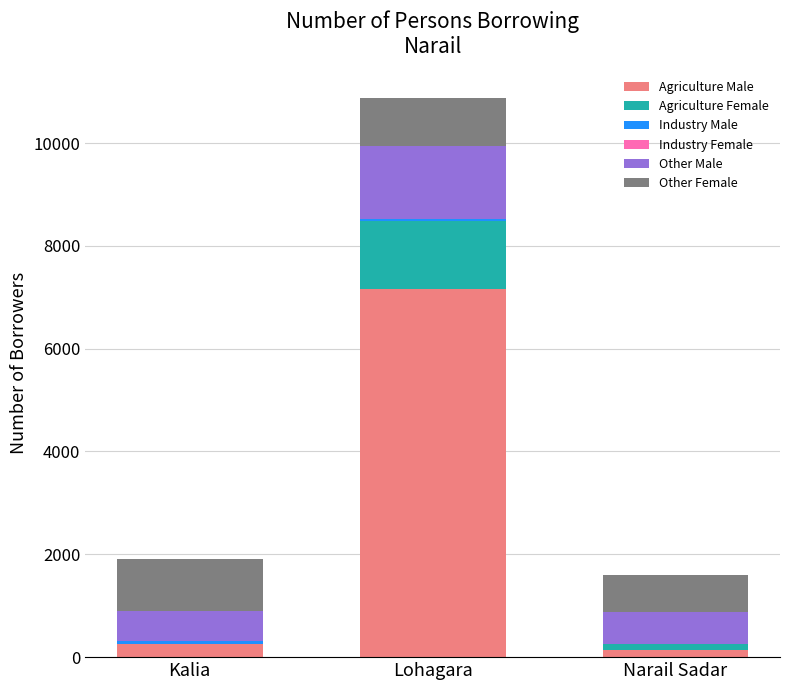

What is the maximum value for Agriculture Male?

7156